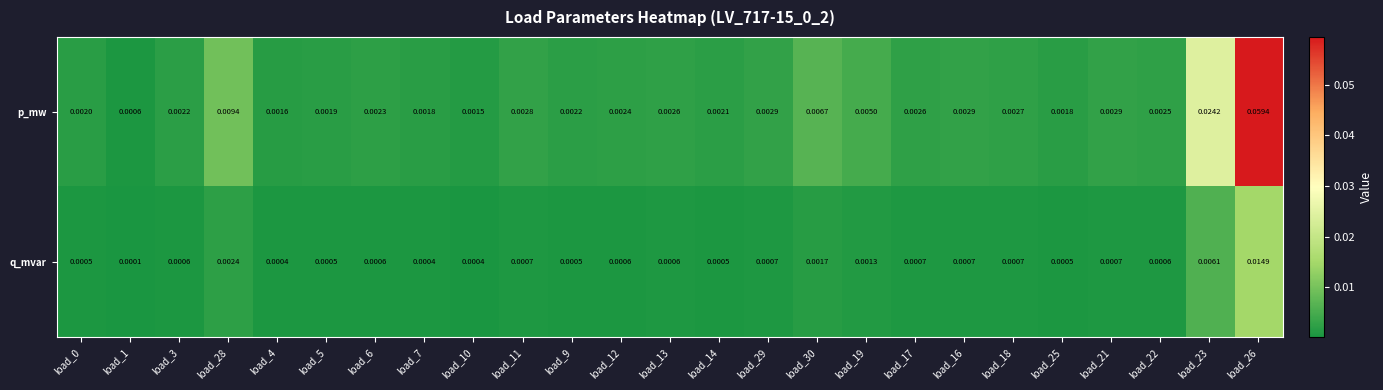

Which series changed the most between load_0 and load_17?

p_mw